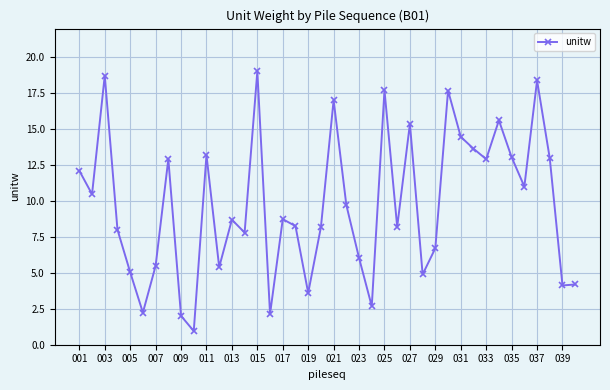

How many distinct data groups are displayed?

1